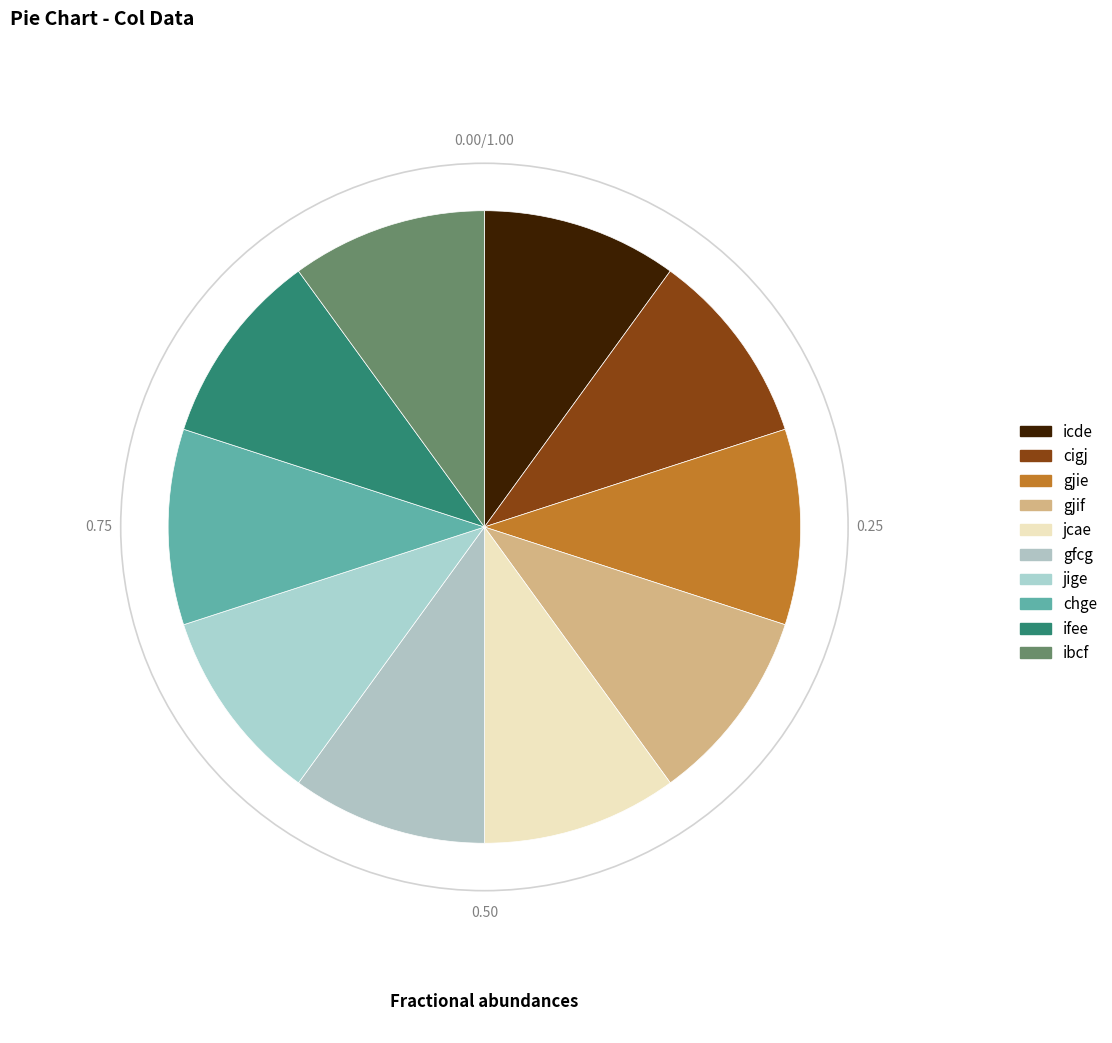

How many segments does this pie chart have?

10